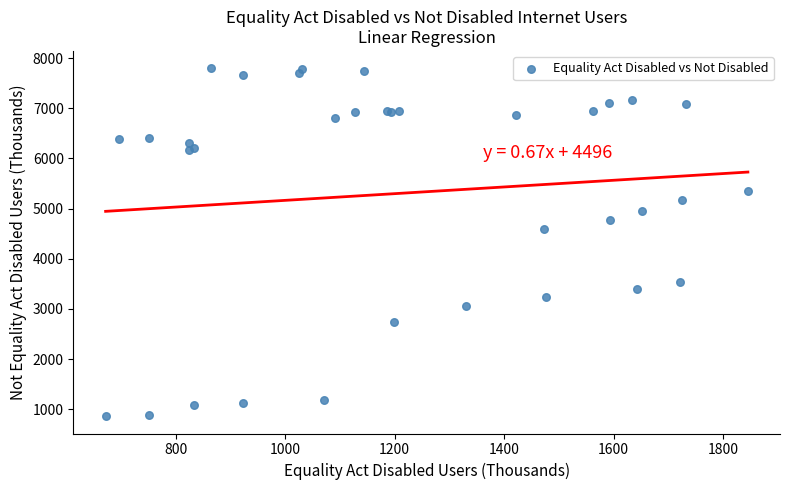

What Y value in the scatter plot is closest to 4329?

4588